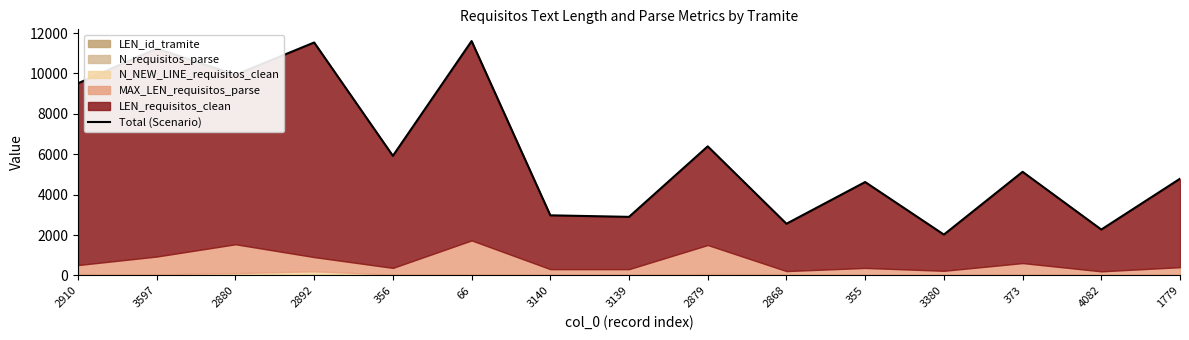

How many data points does each series have?

15